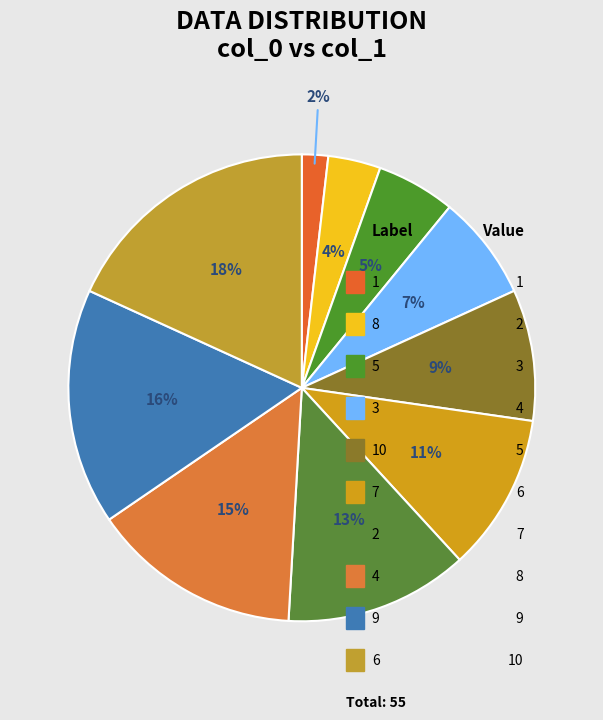

What percentage is the 2 slice, to the nearest percent?

13%